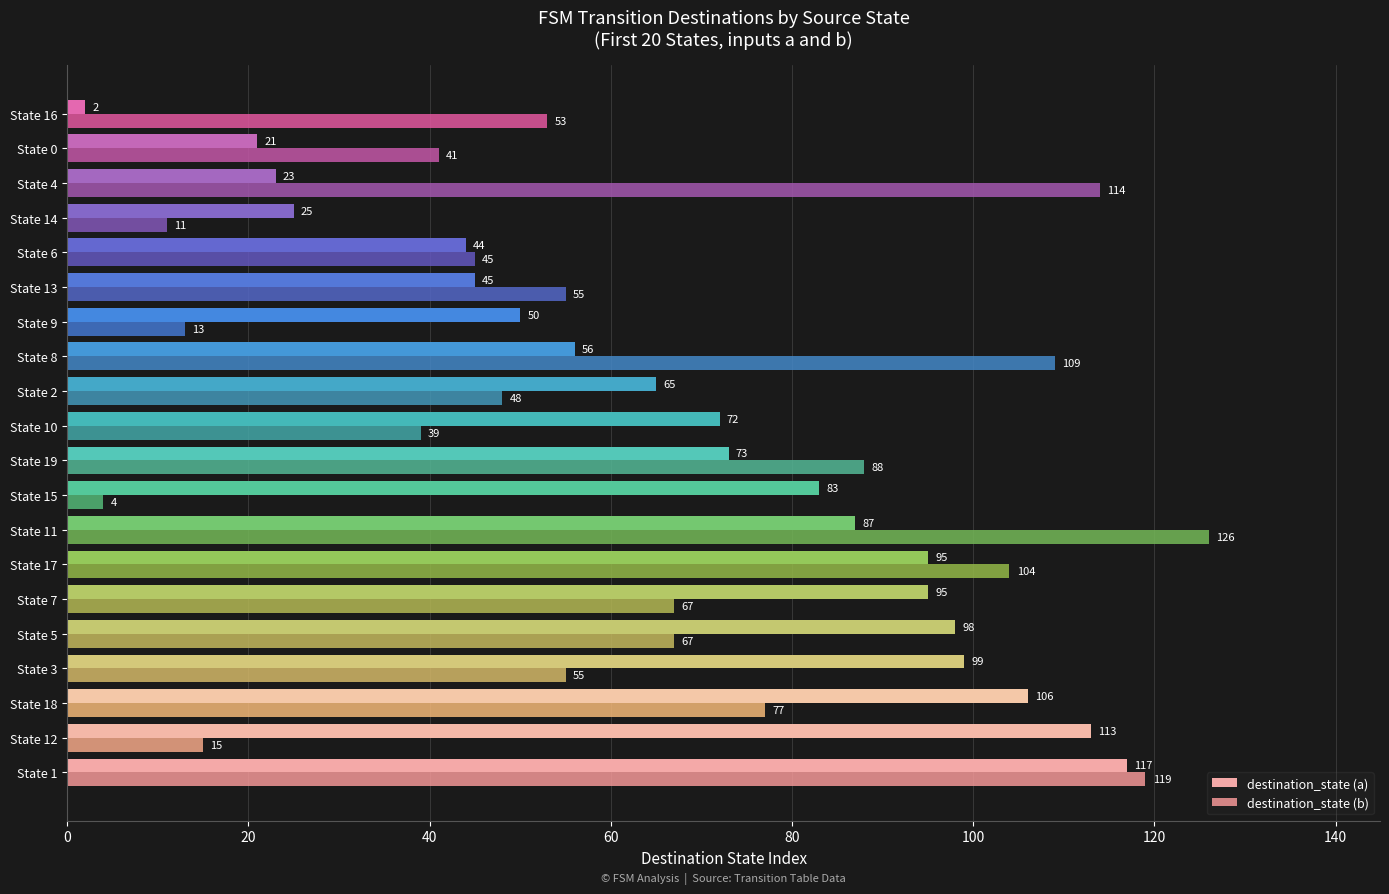

List the series in order of their peak value, lowest first.

destination_state (a), destination_state (b)